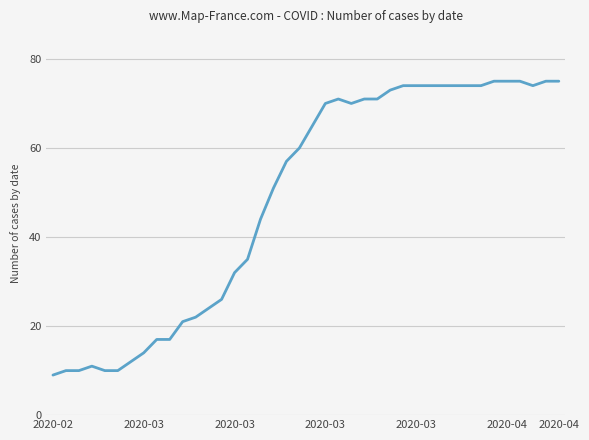

What is the average value?

49